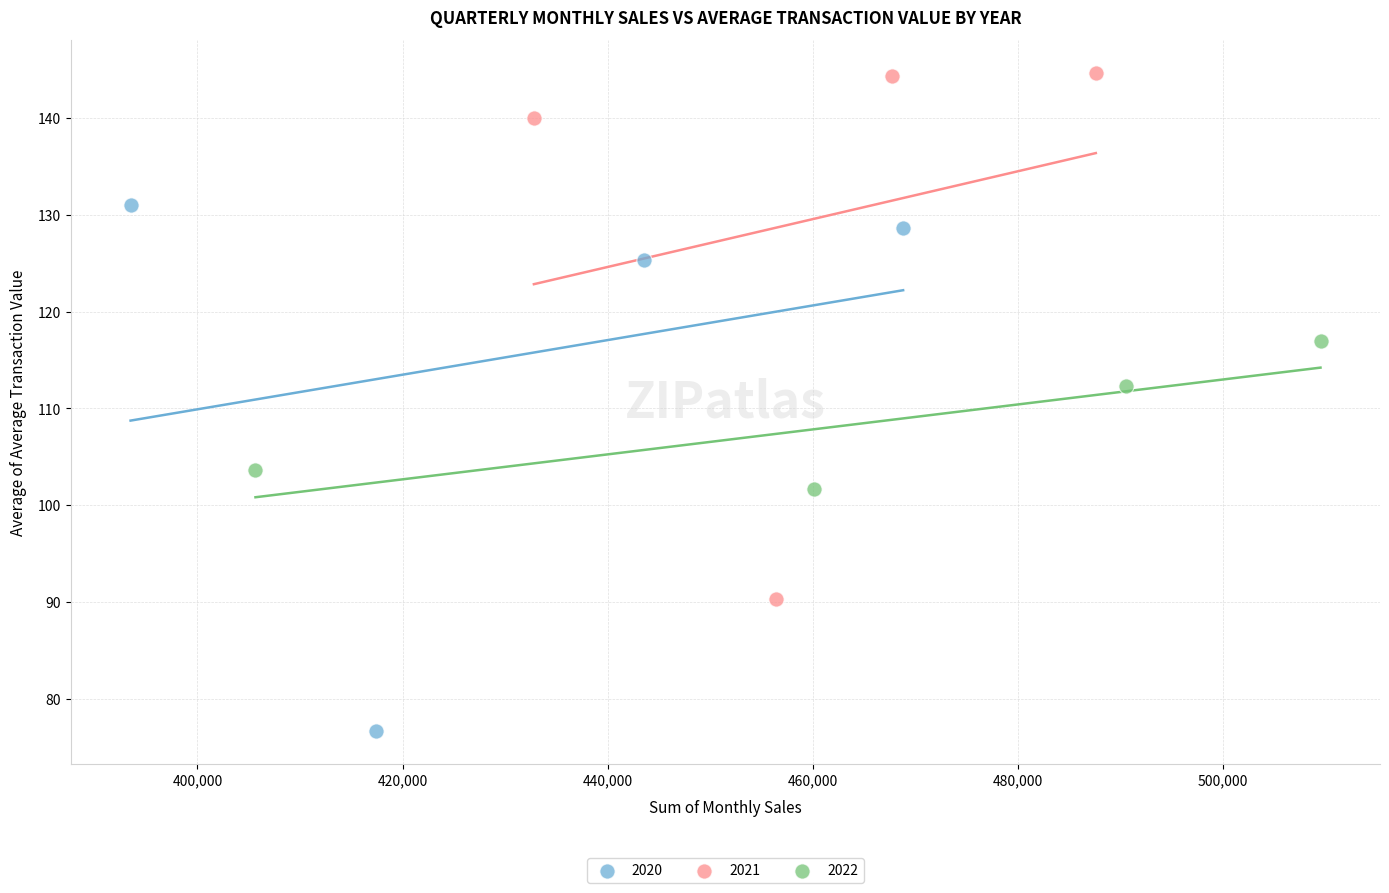

Which series reaches the minimum Y coordinate?

2020